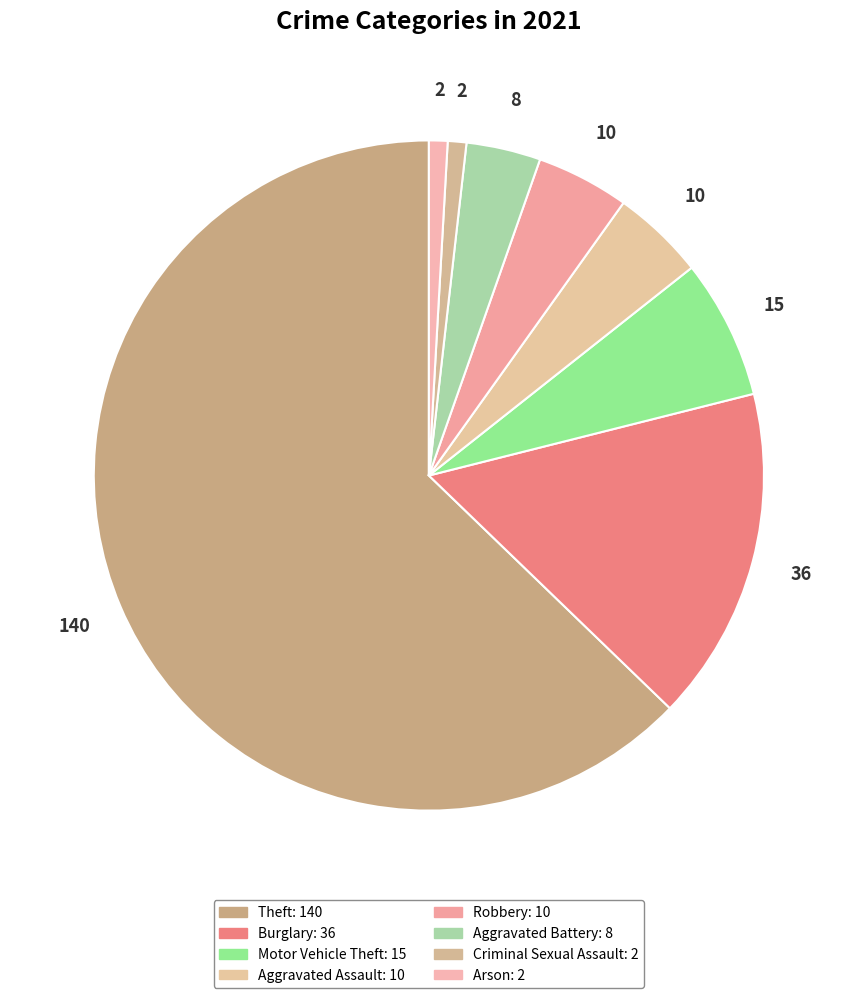

Which category has the biggest portion of the pie?

Theft